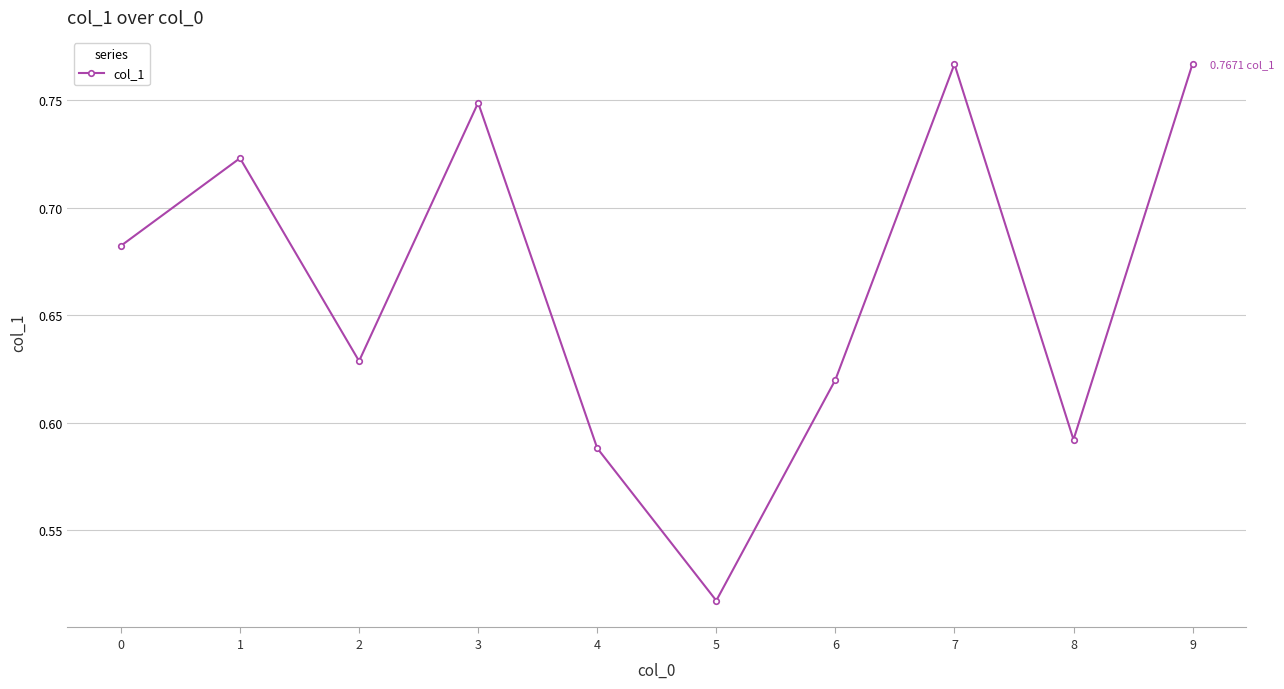

How many interior local peaks (higher than both neighbors) does the data have?

3